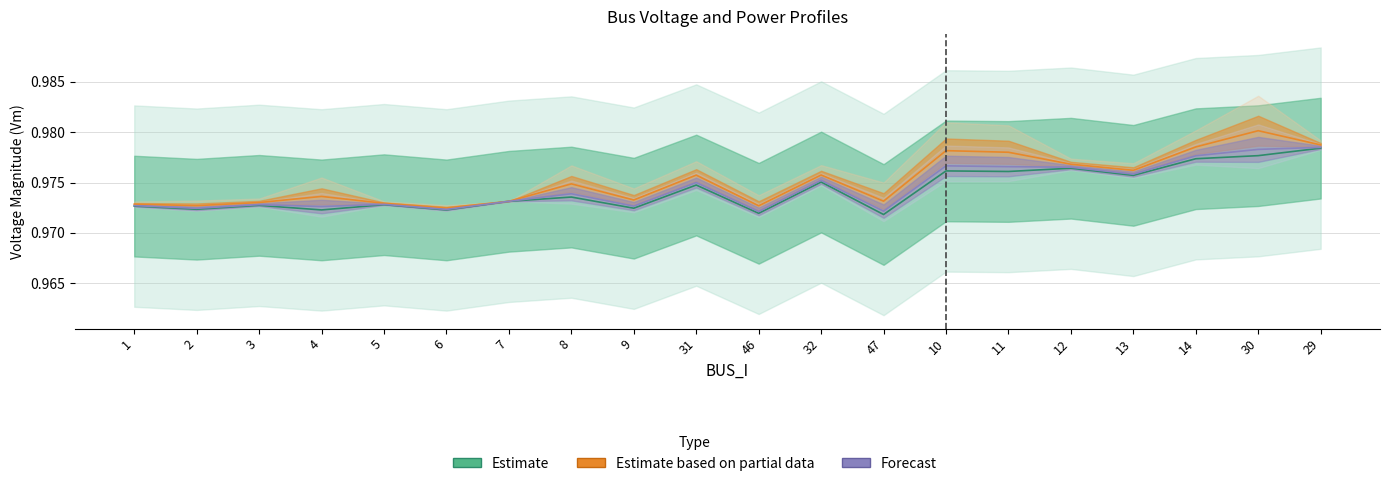

The value of Vm at 9 is 0.3. True or false?

False